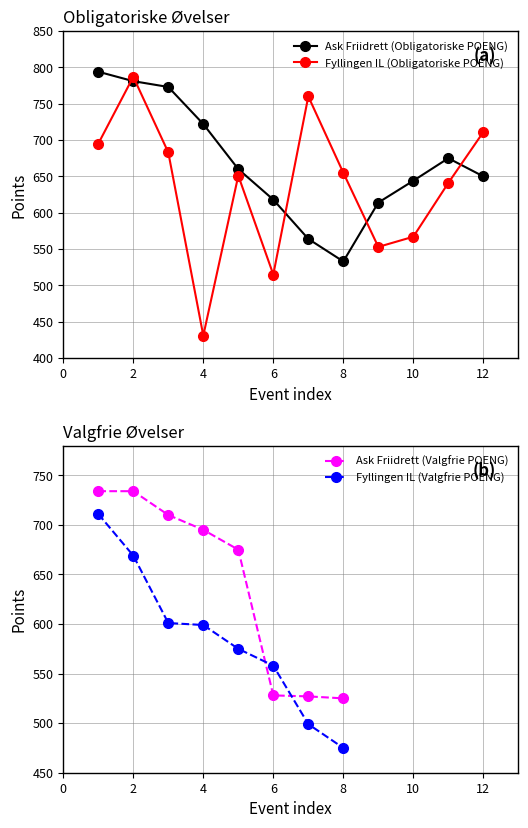

What is the maximum value for Ask Friidrett (Obligatoriske POENG)?

794